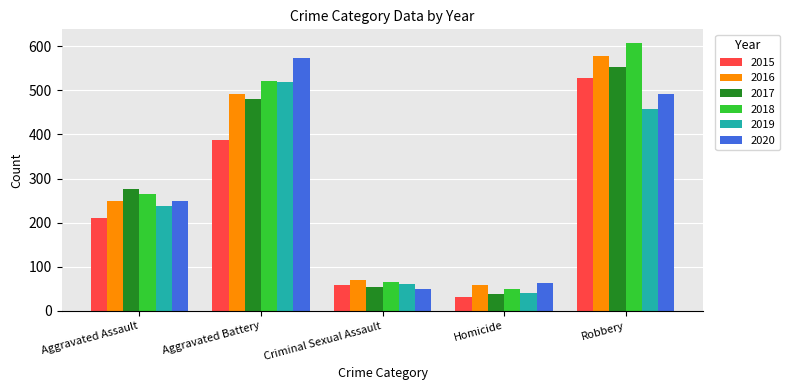

What is the label of the 5th bar from the right?

Aggravated Assault